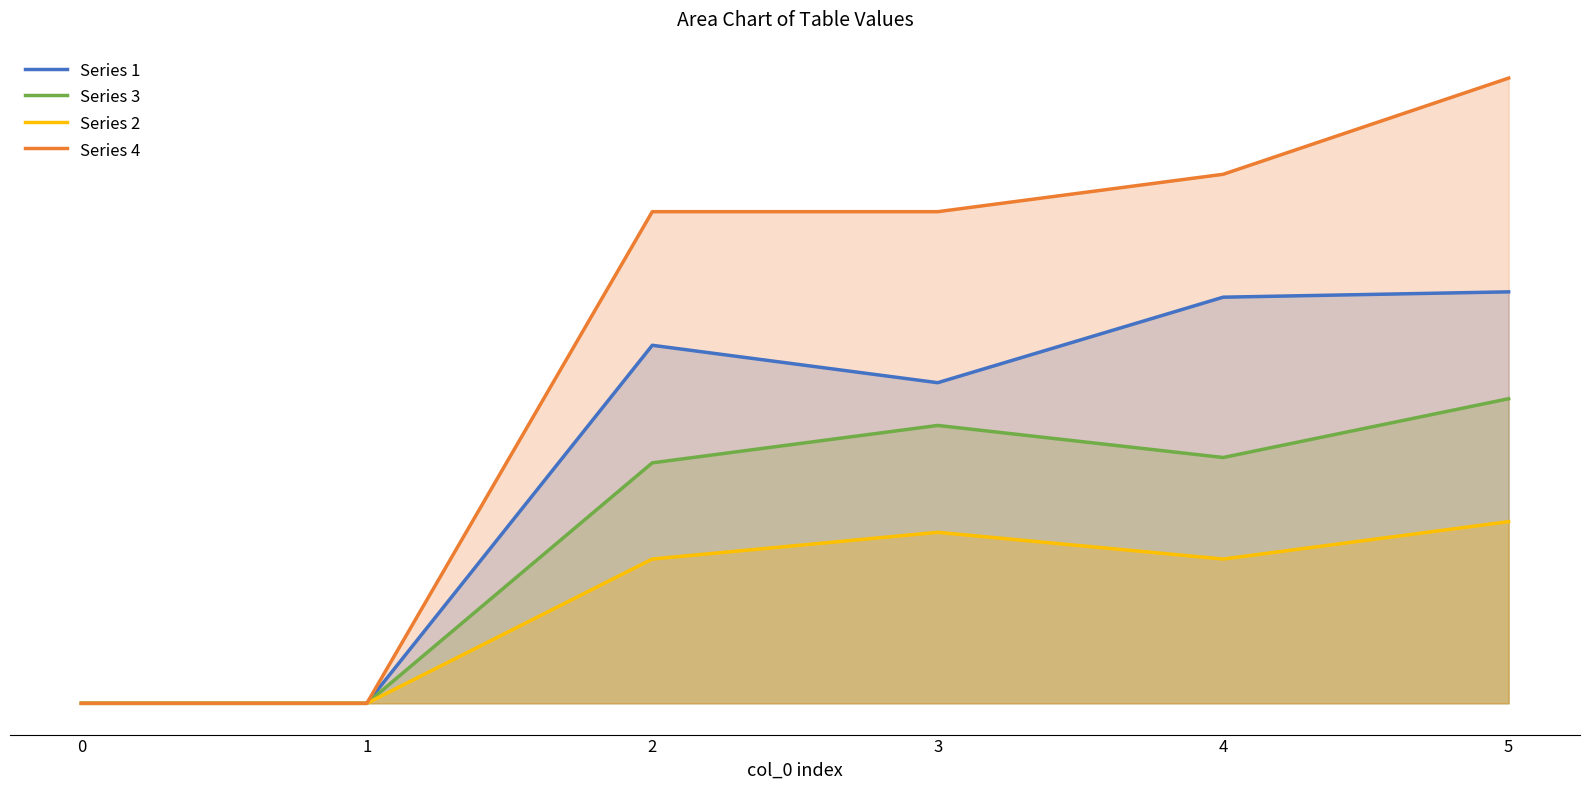

Reading right to left, list all the values displayed in this chart.

Series 1: 77	76	60	67	0	0
Series 3: 57	46	52	45	0	0
Series 2: 34	27	32	27	0	0
Series 4: 117	99	92	92	0	0